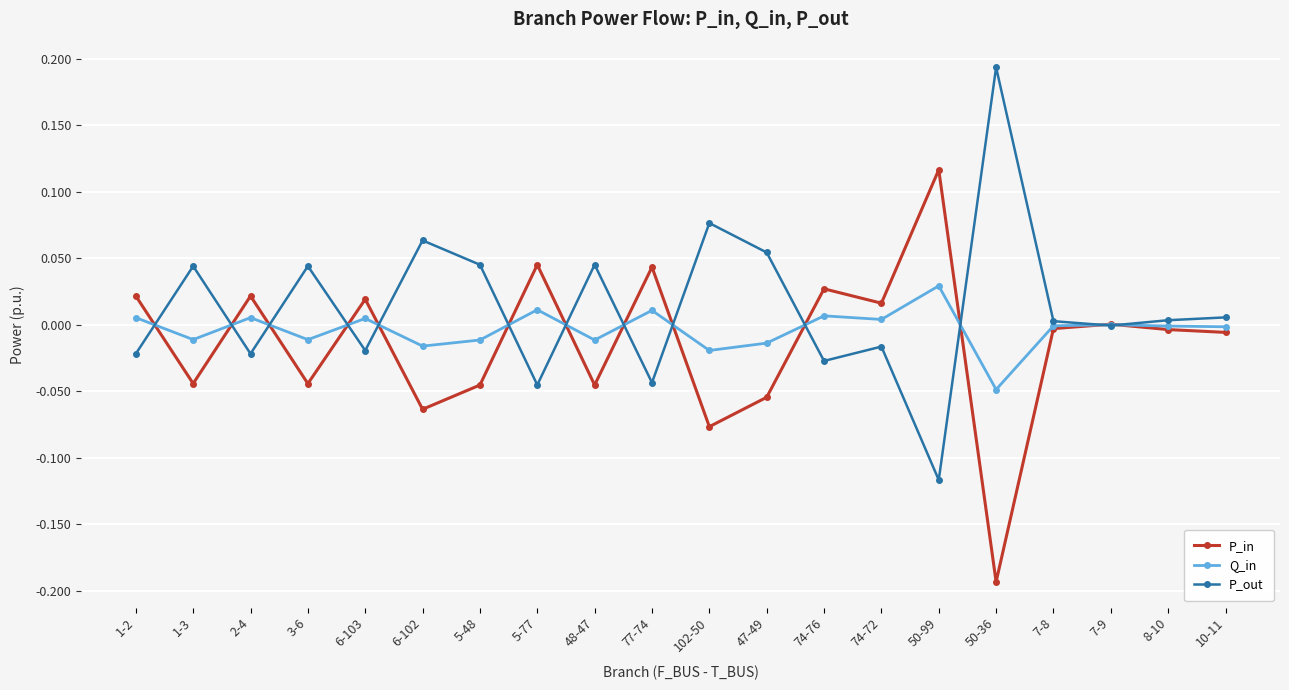

At which label does Q_in reach its minimum?

50-36